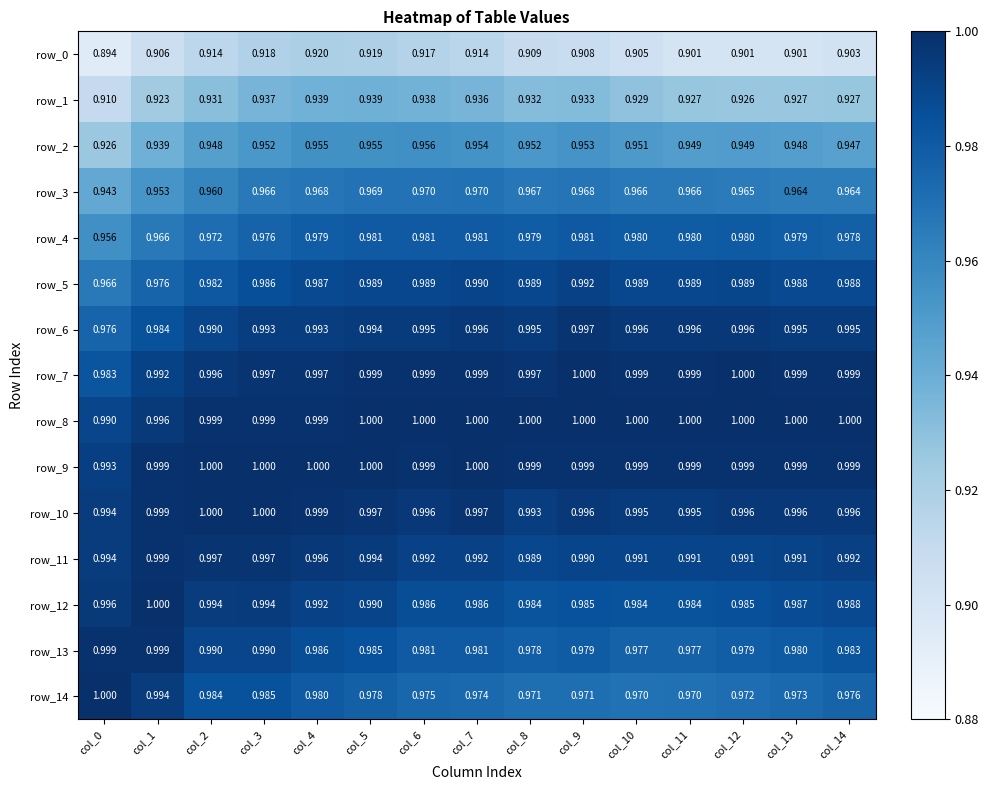

What is the minimum value shown in the chart?

0.9